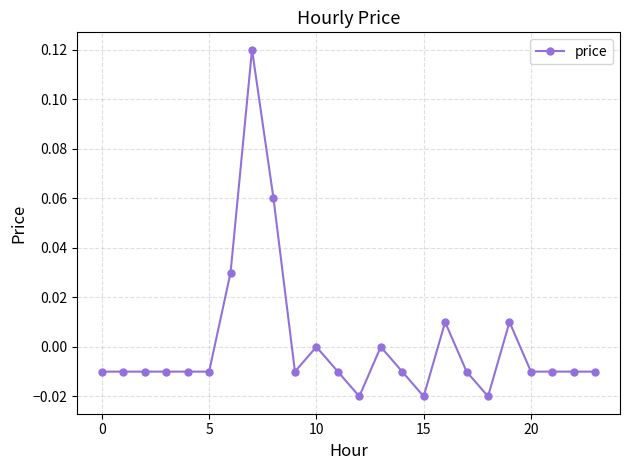

True or false: the data has more than 0 interior local peaks.

True